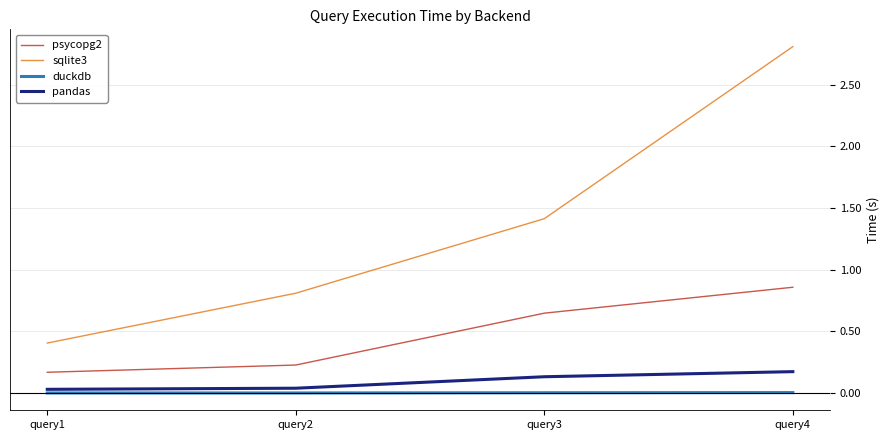

List the series in order of their peak value, lowest first.

duckdb, pandas, psycopg2, sqlite3